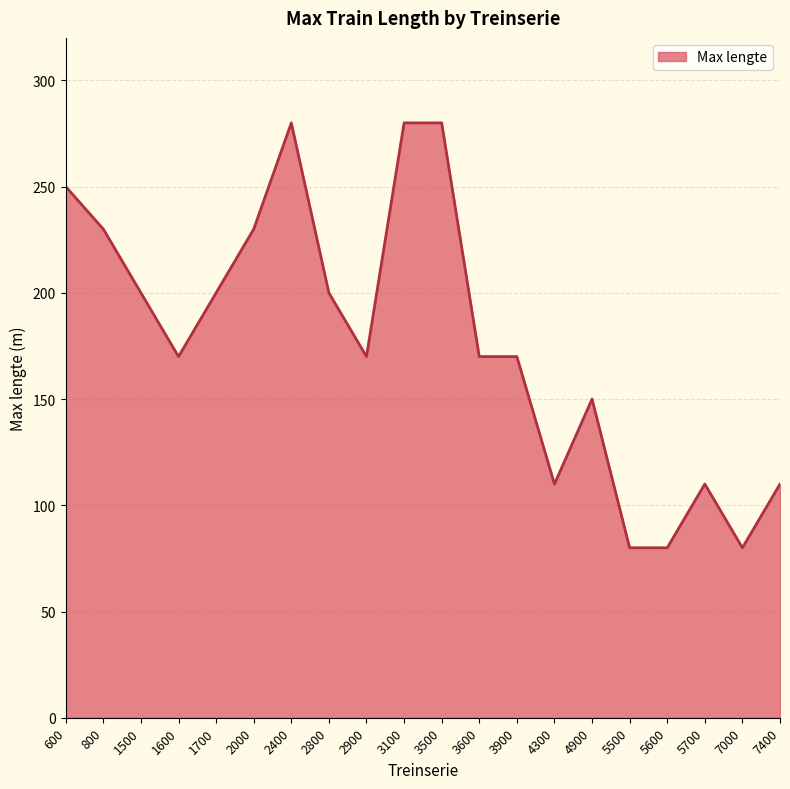

The chart shows a value of 30 at 7000. True or false?

False